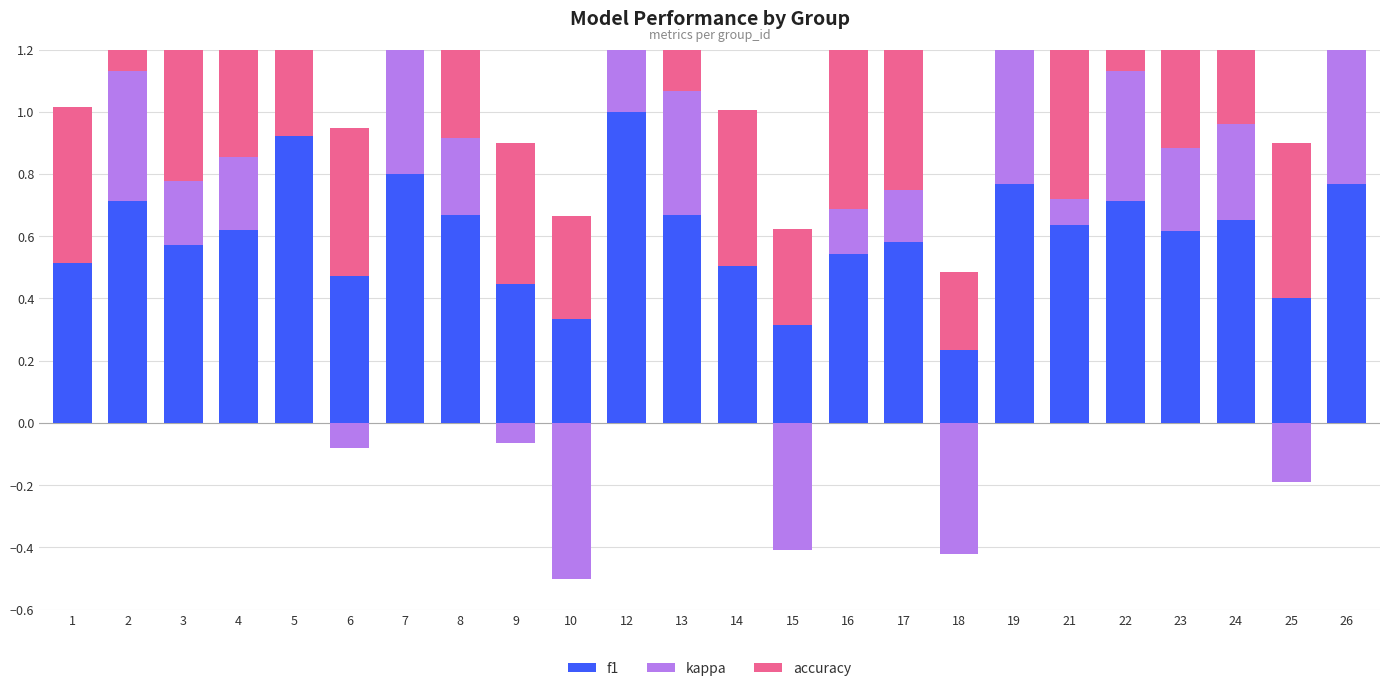

Which has a higher value, 13 or 17?

13